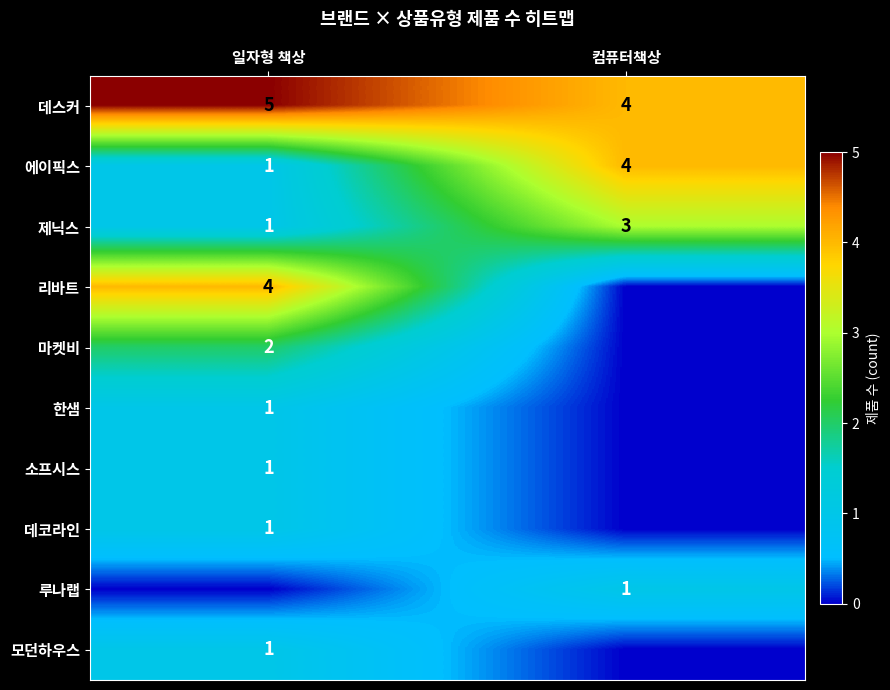

At how many categories does at least one series exceed 1?

2